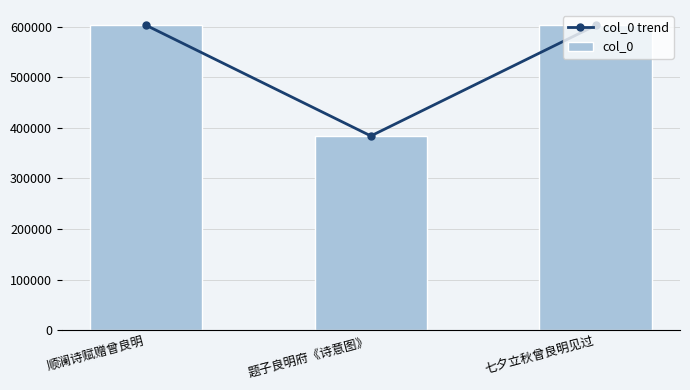

What is the value of the col_0 trend bar at the 3rd from the left?

602681